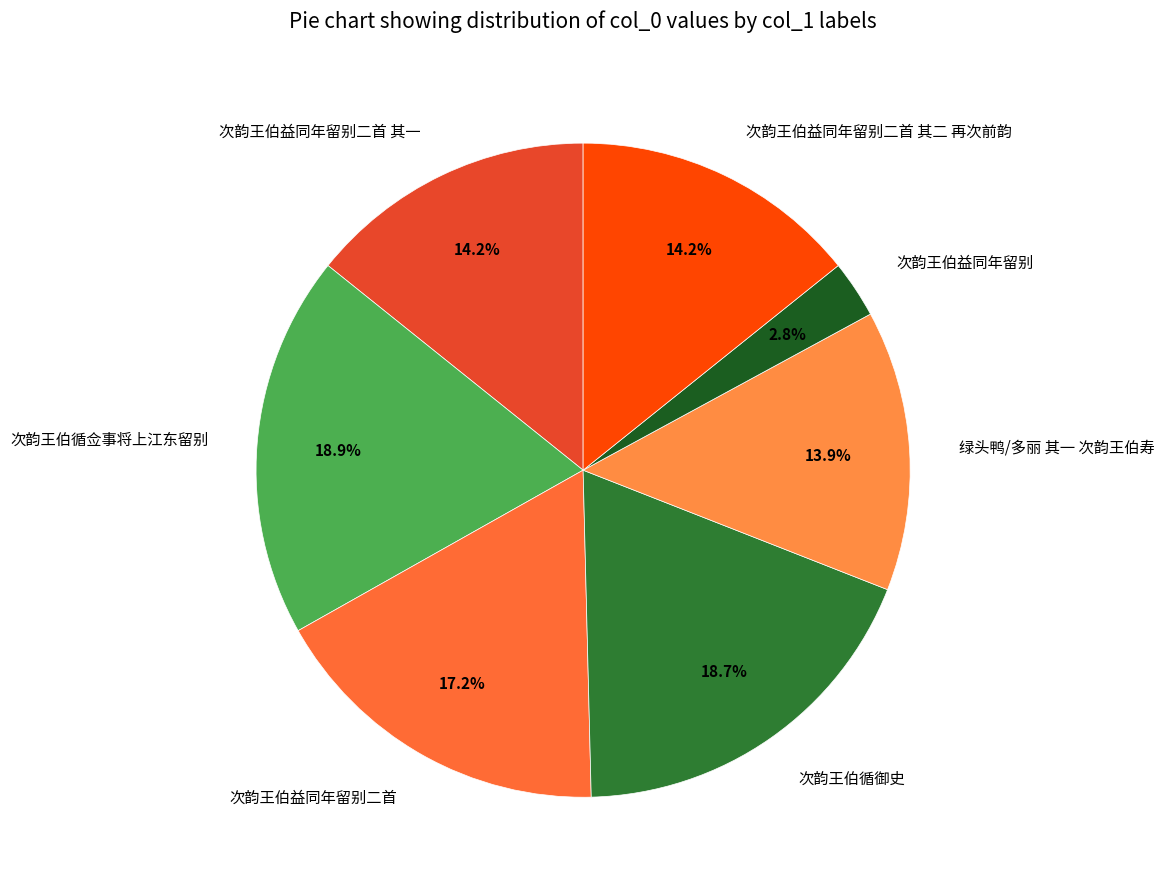

Between 次韵王伯益同年留别二首 其二 再次前韵 and 次韵王伯循佥事将上江东留别, which is larger?

次韵王伯循佥事将上江东留别